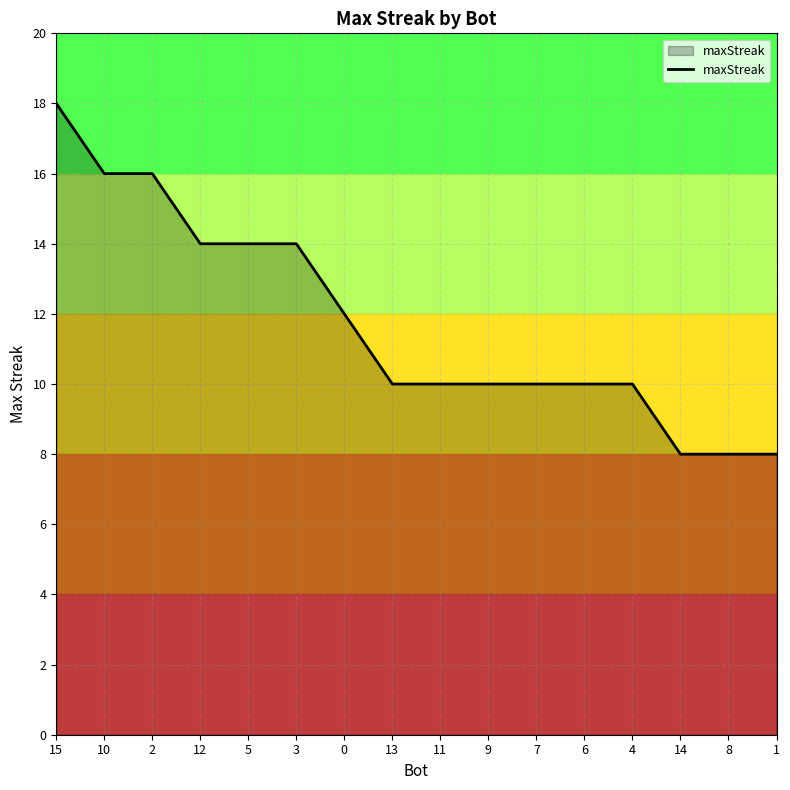

True or false: the data shows 16 at 2.

True